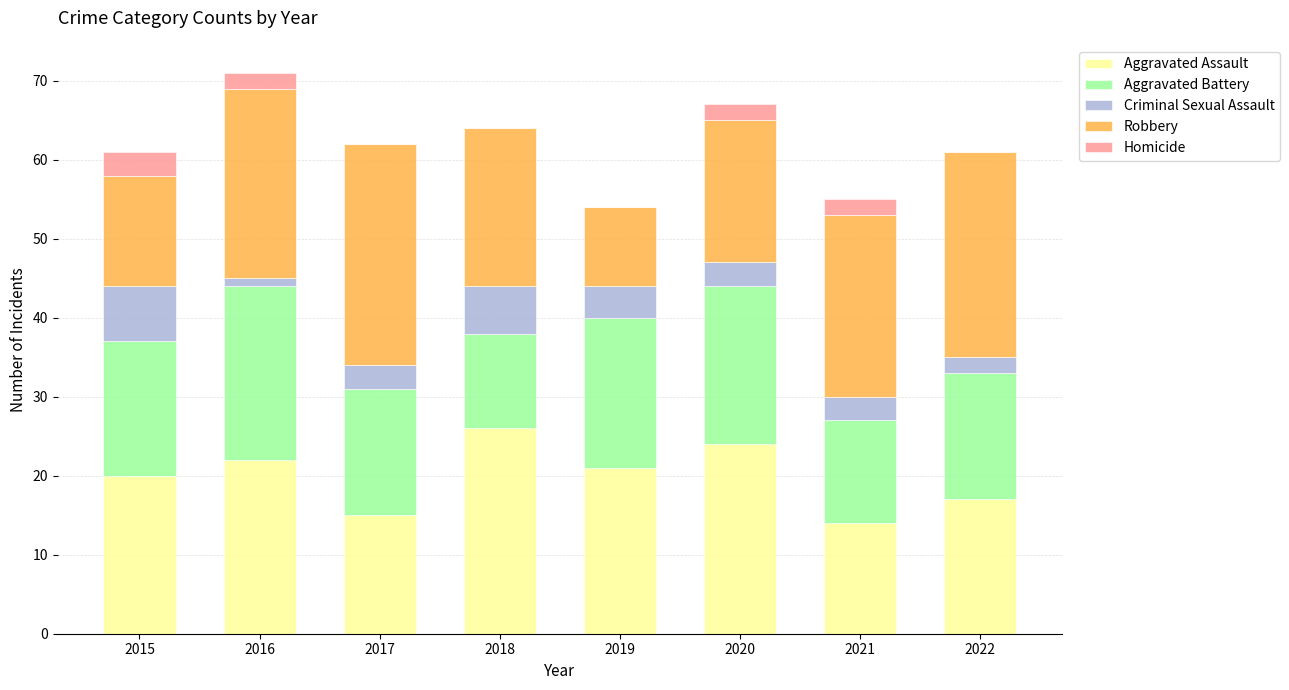

What is the total value across all series at 2021?

55